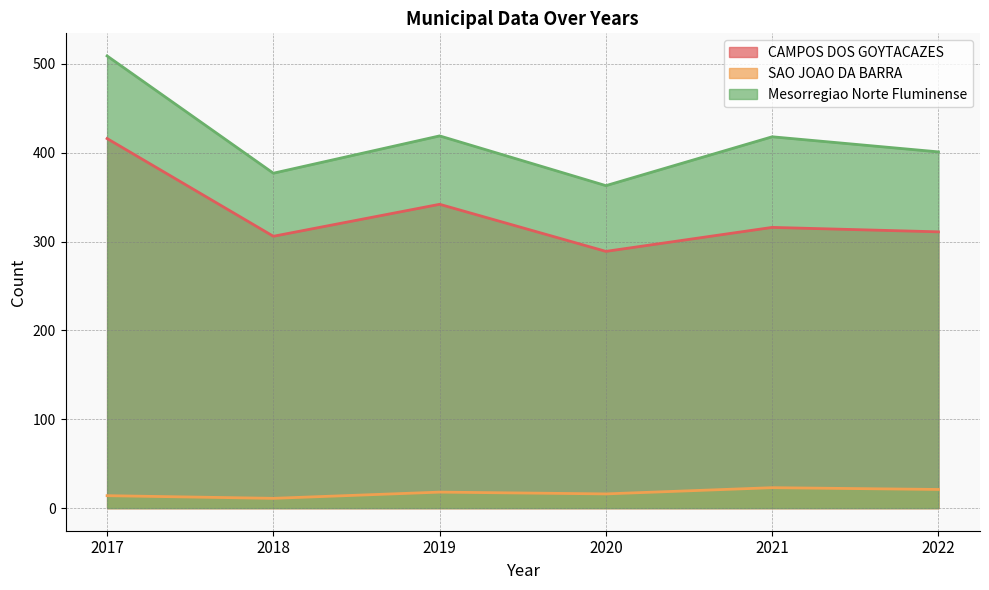

The SAO JOAO DA BARRA series shows 5 at 2021. True or false?

False